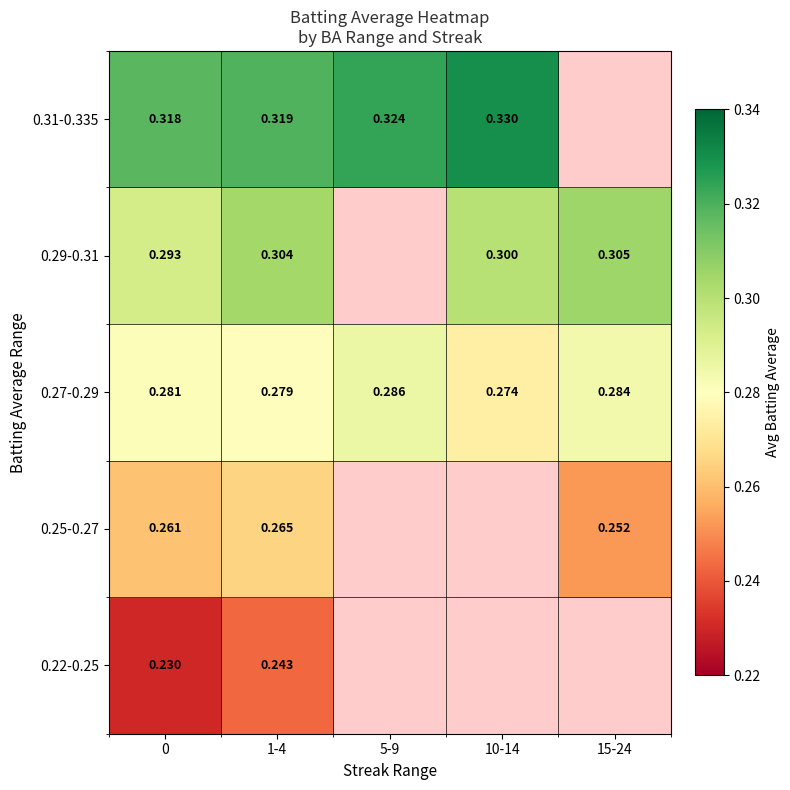

List the labels in order of 0.22-0.25 value, smallest first.

0, 1-4, 5-9, 10-14, 15-24